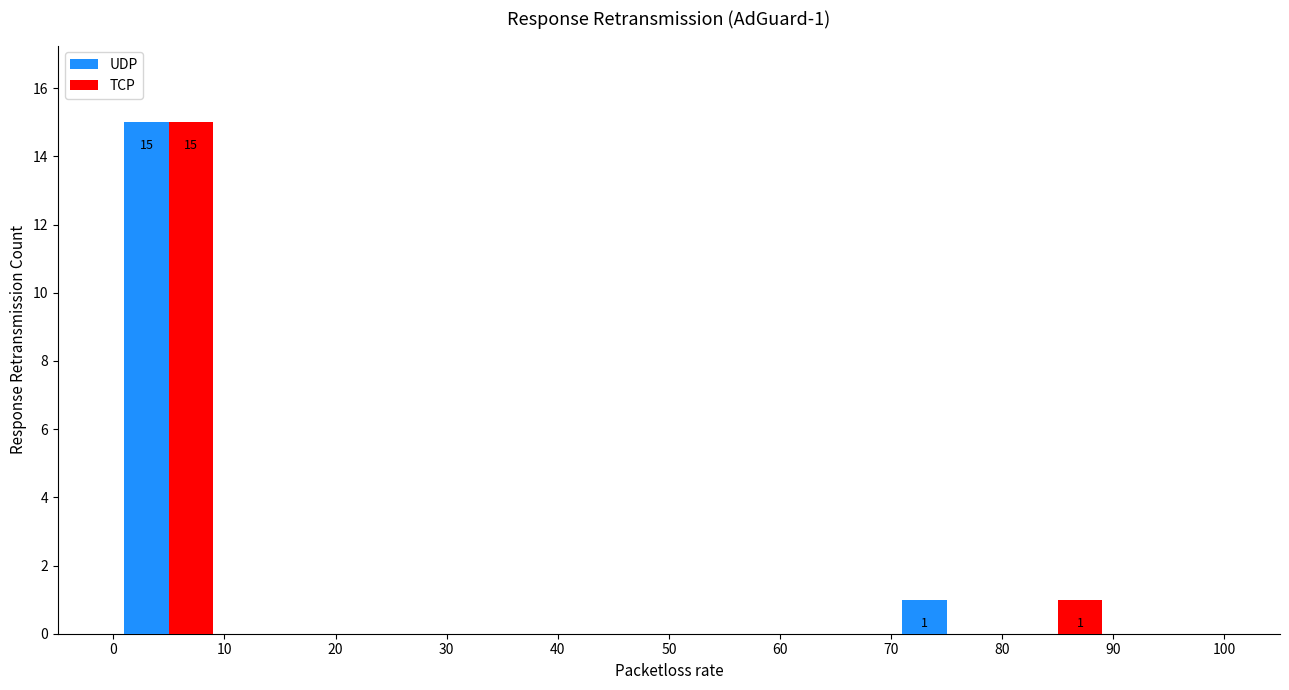

In the UDP series, which range on the x-axis has the tallest bar?

0 to 10